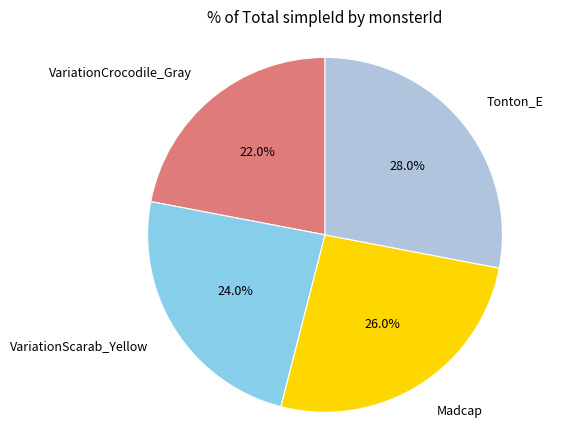

To the nearest percent, what percentage of the pie is Tonton_E?

28%